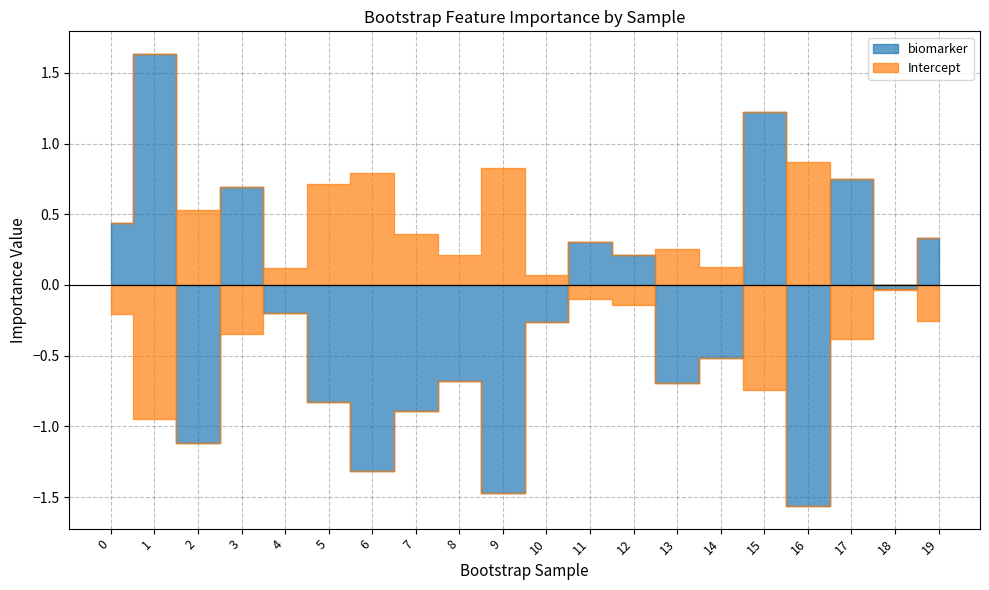

Is the value of Intercept at 8 greater than the value of biomarker at 10?

Yes